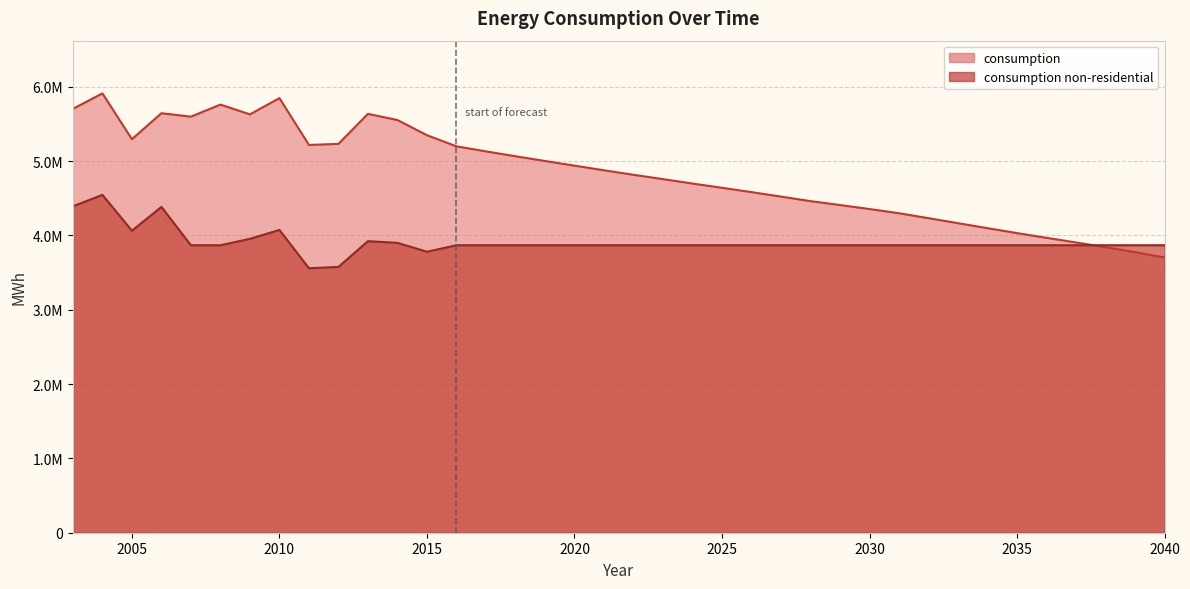

Rank the series at 2033 from highest to lowest value.

consumption, consumption non-residential